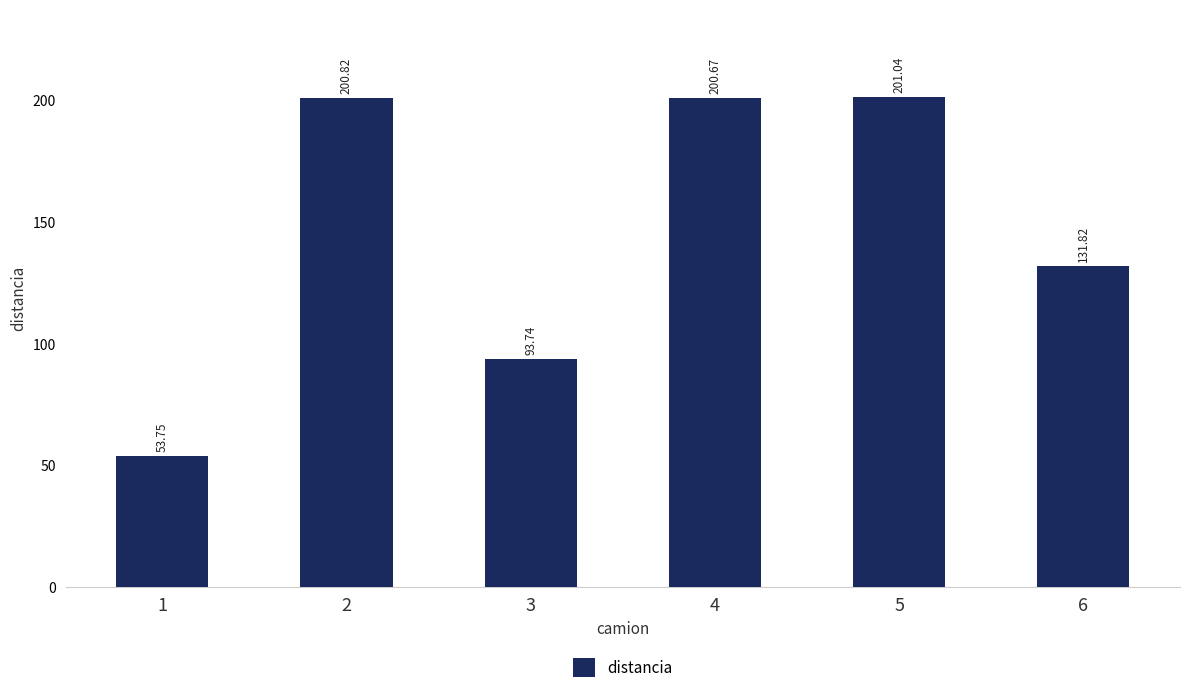

True or false: the data shows 131.8 at 6.

True